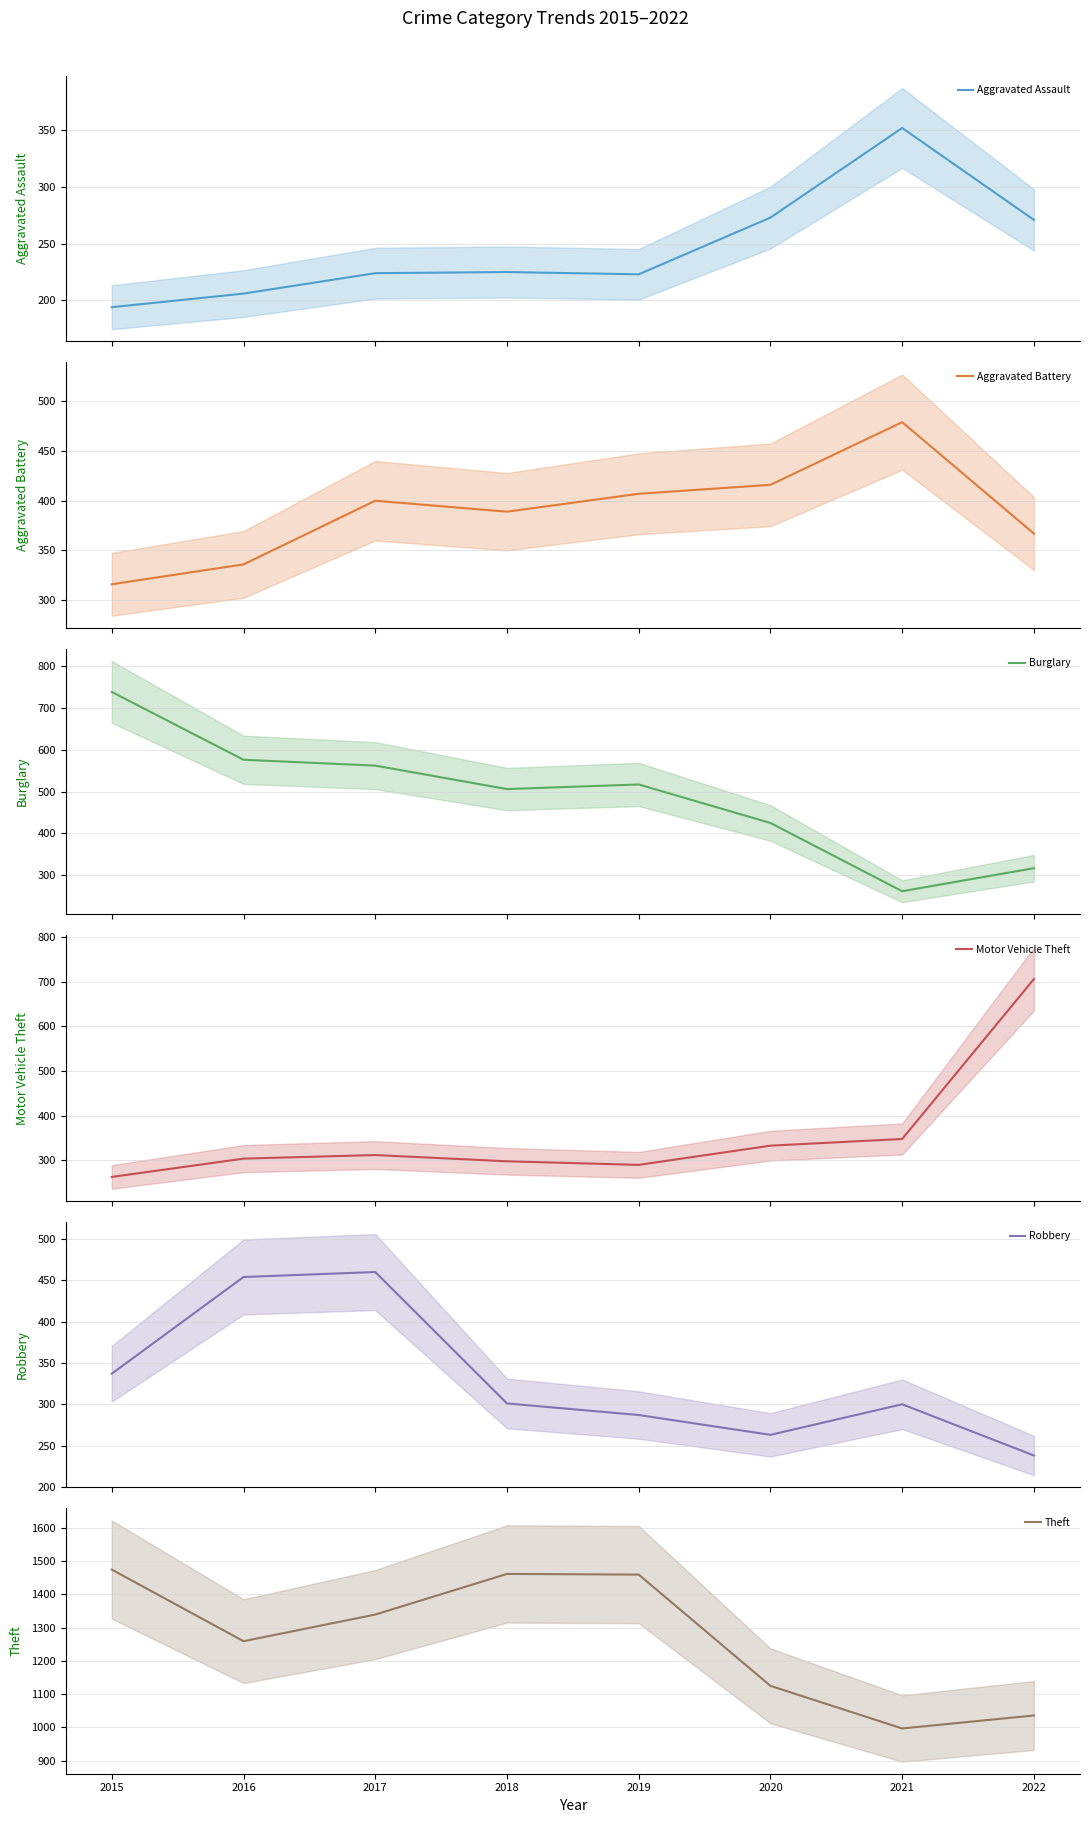

Rank the categories by Aggravated Assault value from lowest to highest.

2015, 2016, 2019, 2017, 2018, 2022, 2020, 2021